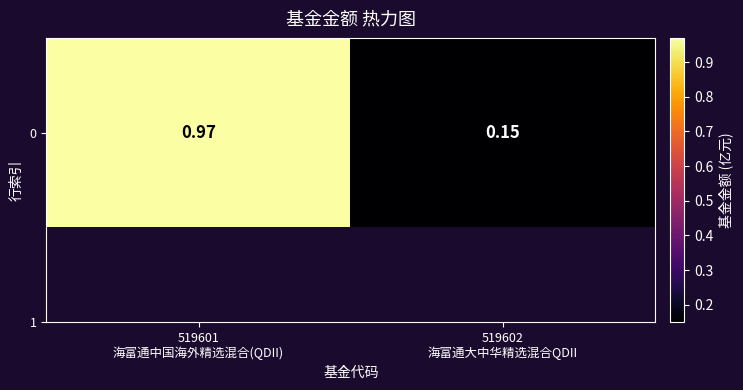

Rank the categories by value from lowest to highest.

519602
海富通大中华精选混合QDII, 519601
海富通中国海外精选混合(QDII)